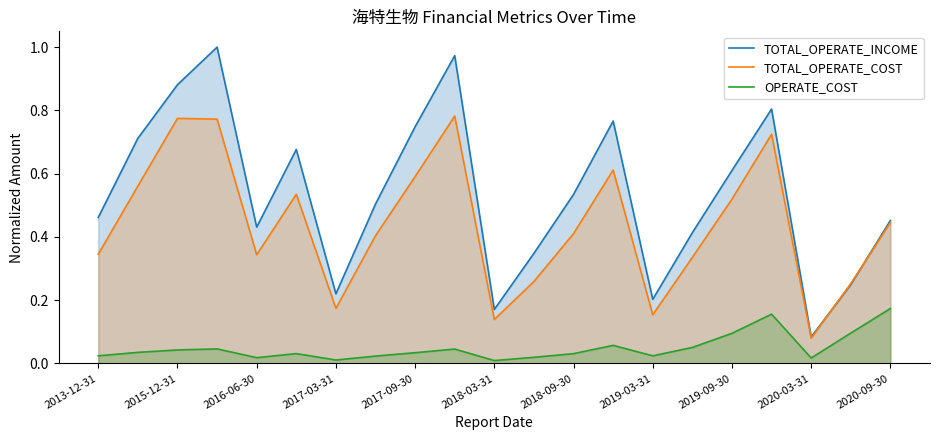

What is the difference between the second highest and second lowest values in the TOTAL_OPERATE_COST series?

0.6